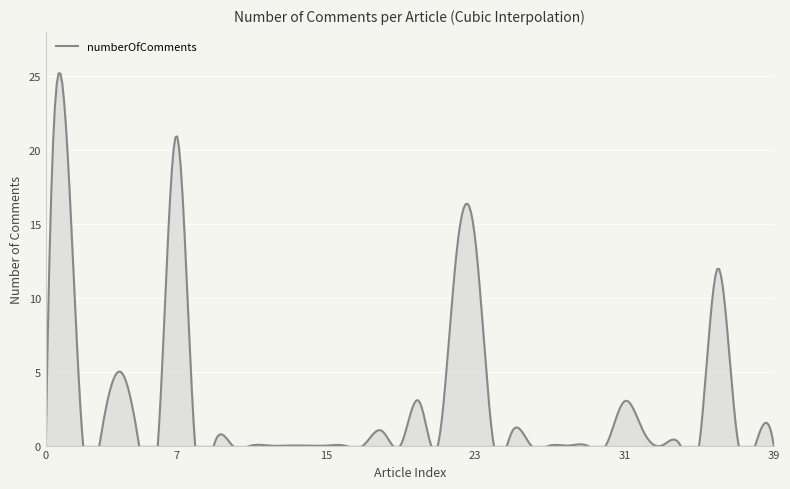

How many lines are shown in the chart?

1